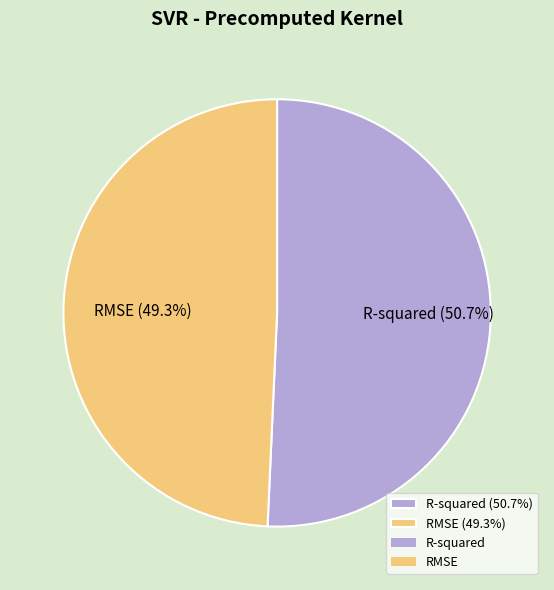

True or false: R-squared accounts for 51% of the total.

True